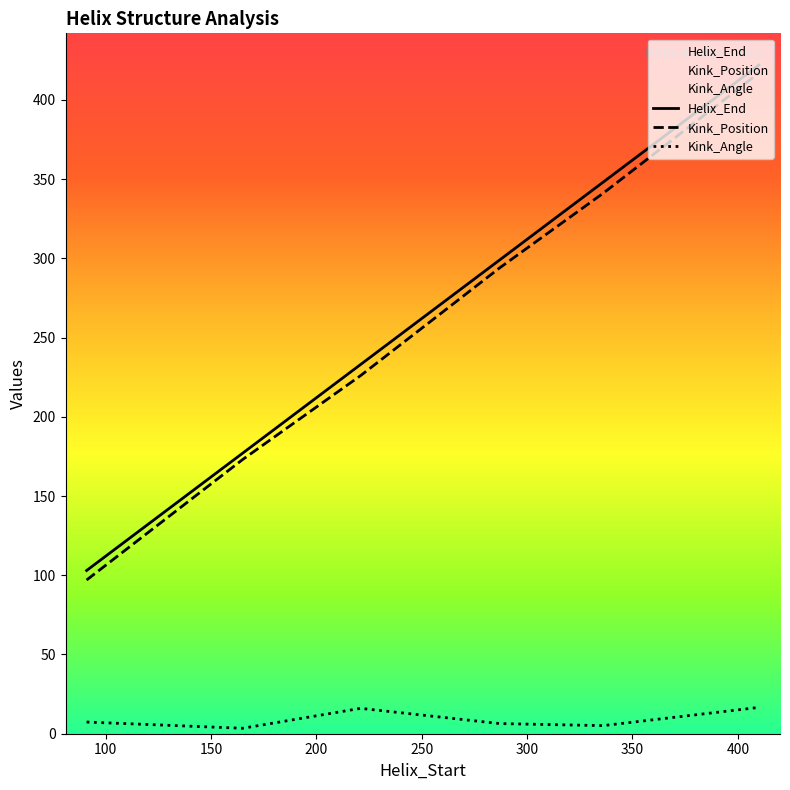

Does the chart display data point markers on the line(s)?

No